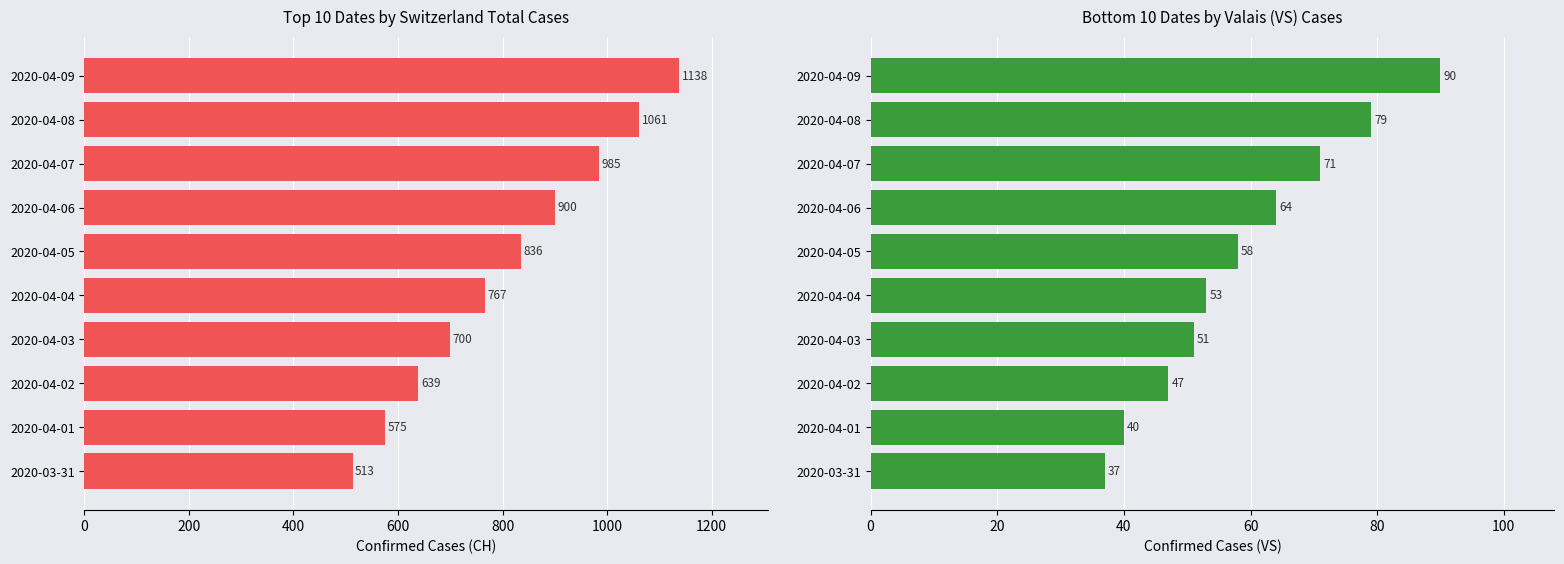

List the series in order of their overall mean, highest first.

CH total cases, VS cases